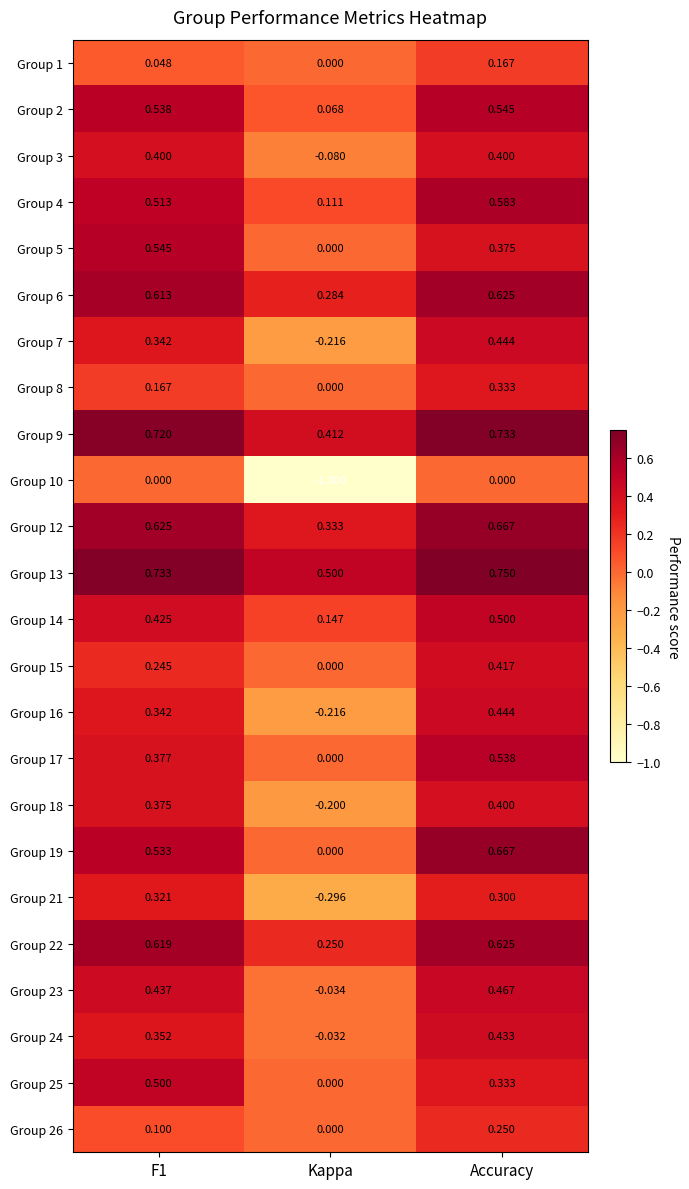

At which category is the sum across all series the highest?

Accuracy